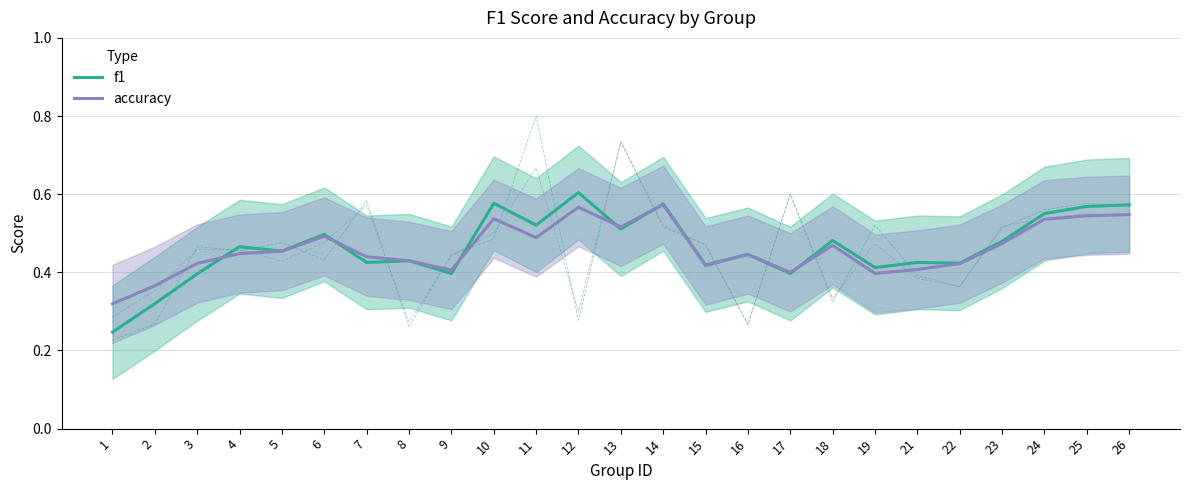

What is the approximate value of f1 at 7?

0.4